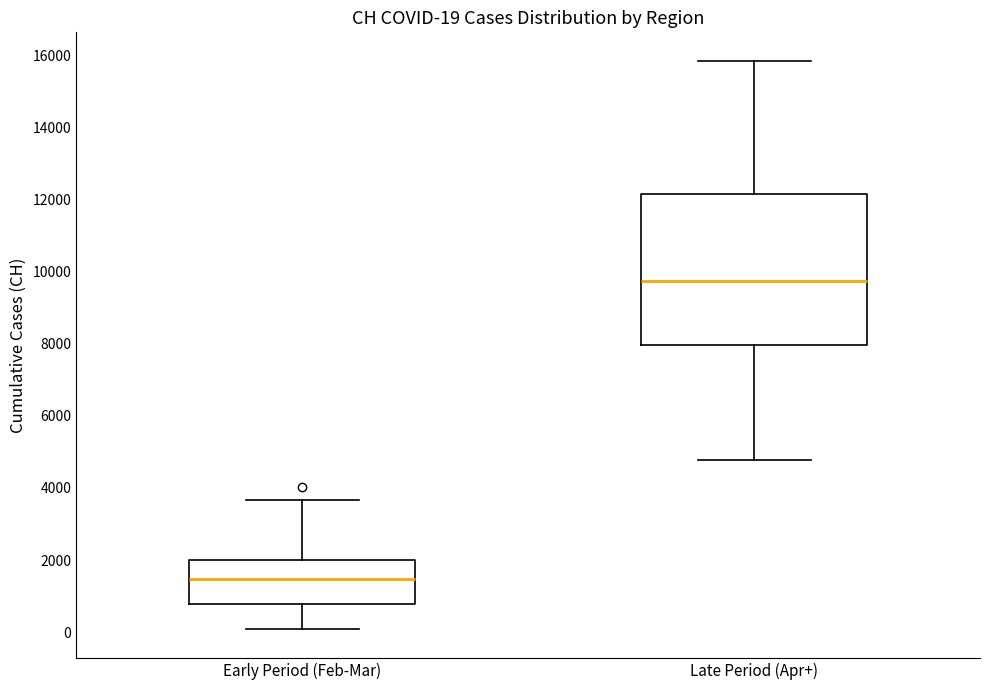

Comparing the boxes themselves (not the whiskers), which one is the tallest?

Late Period (Apr+)